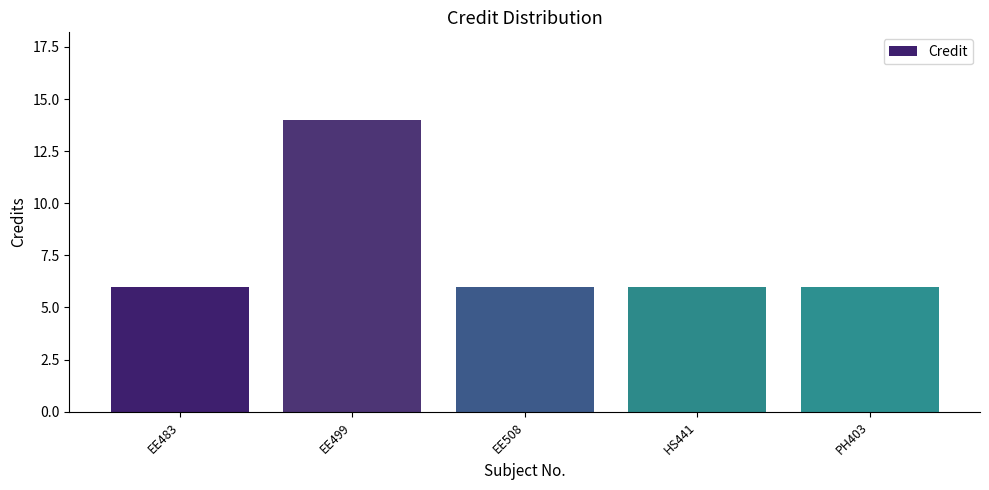

Approximately how many times larger is the value at HS441 compared to EE508?

1.0